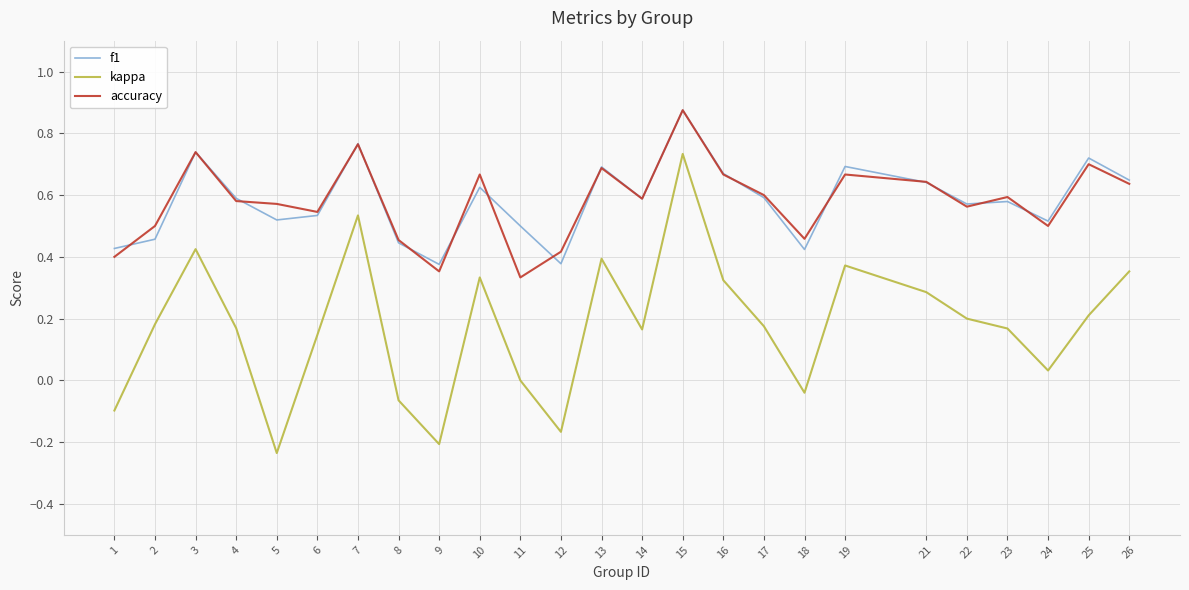

Rank the series at 11 from highest to lowest value.

f1, accuracy, kappa